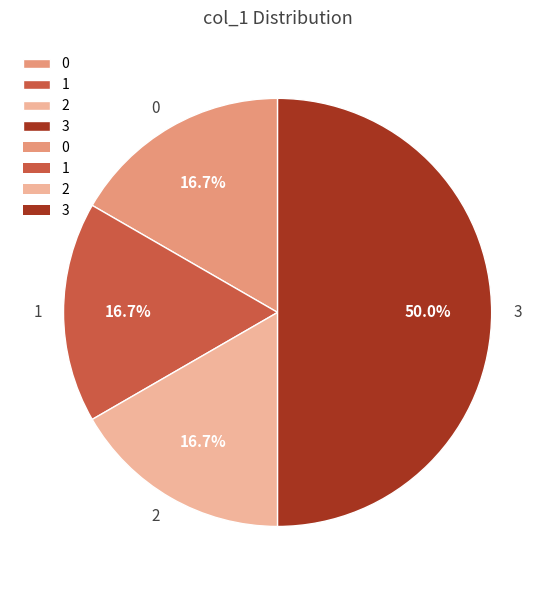

Does 0 account for over 50% of the chart?

No